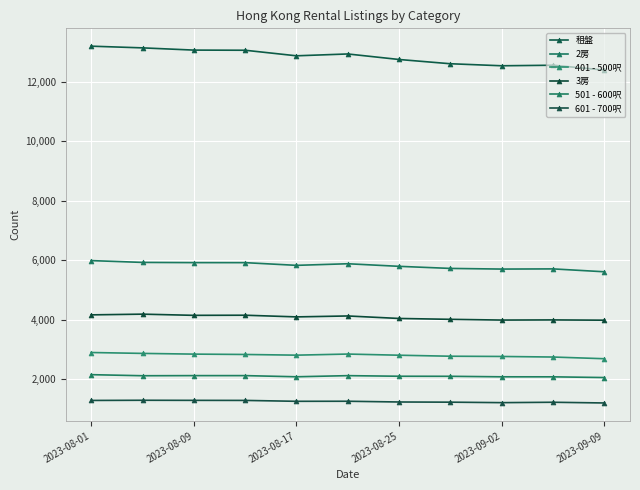

What is the maximum value for 501 - 600呎?

2153